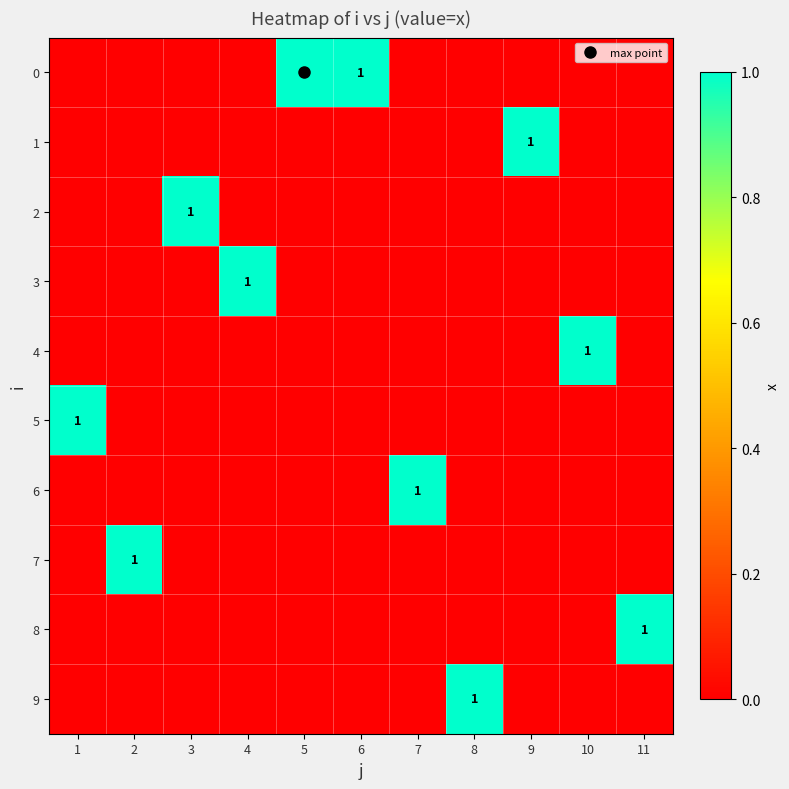

At which category is the sum across all series the highest?

1